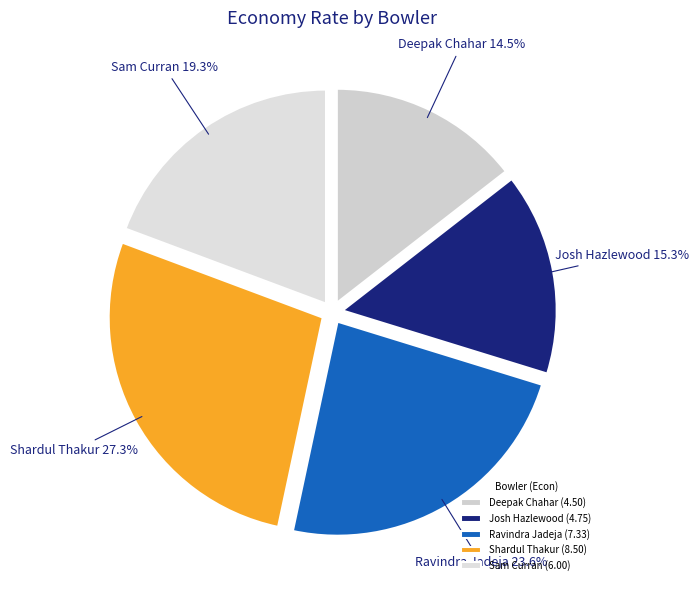

To the nearest percent, what is the average slice percentage?

20%